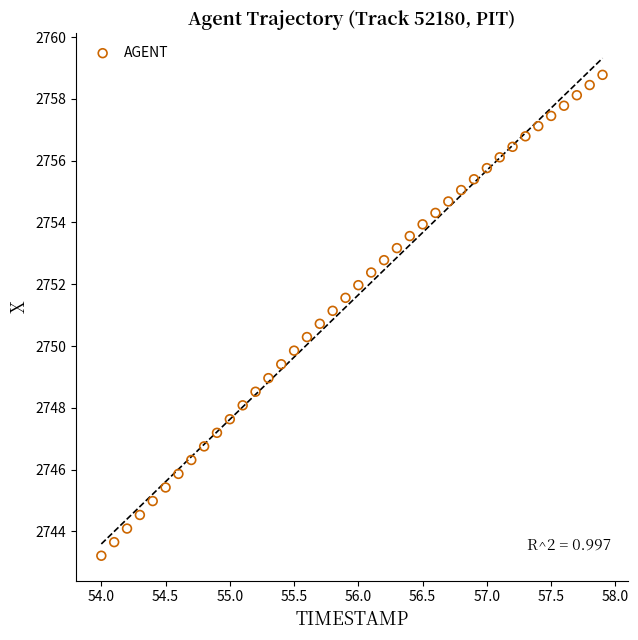

What is the range of X values (max minus min)?

3.9